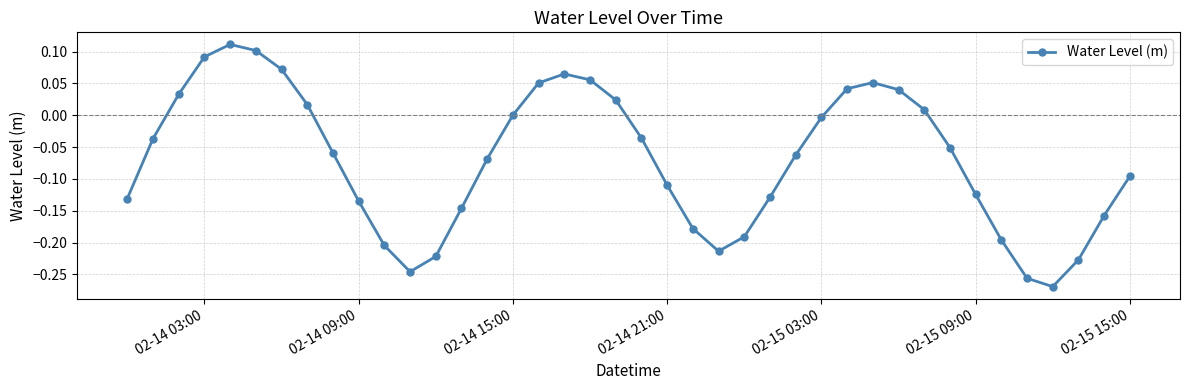

How many lines are shown in the chart?

1